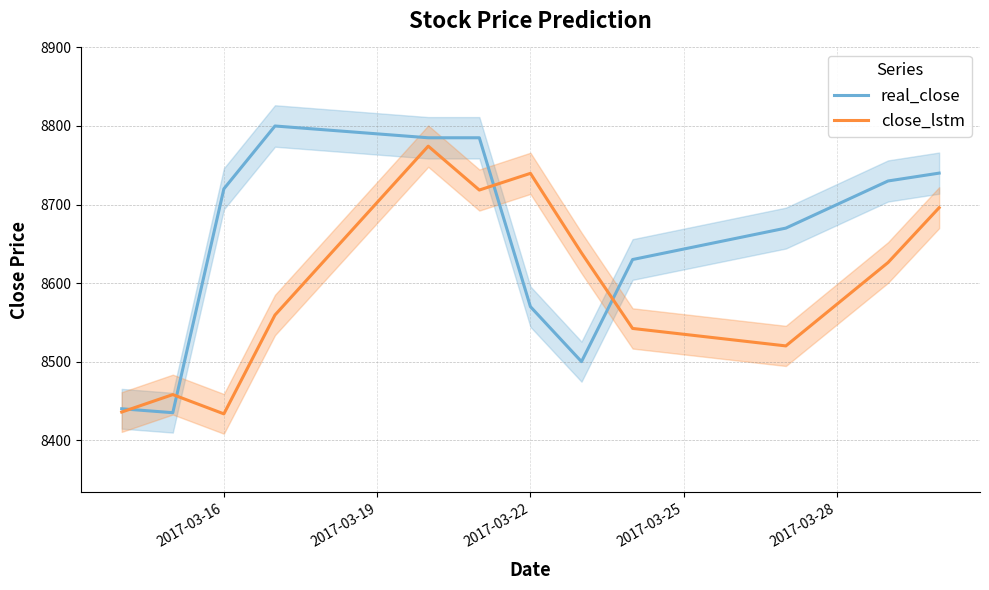

Is it true that close_lstm equals 13906.9 at 2017-03-22?

False